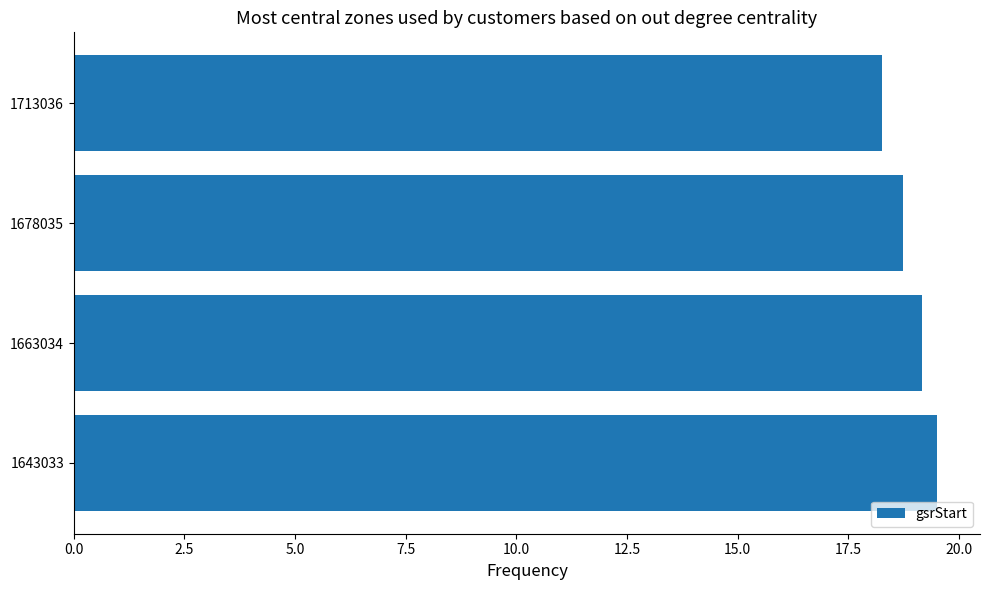

Is it true that the value at 1713036 is 18.3?

True